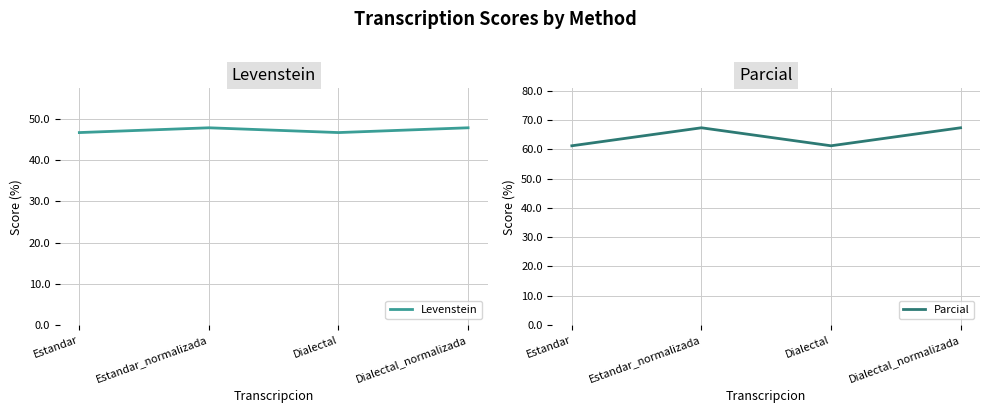

The value of Parcial at Estandar is 105.3. True or false?

False